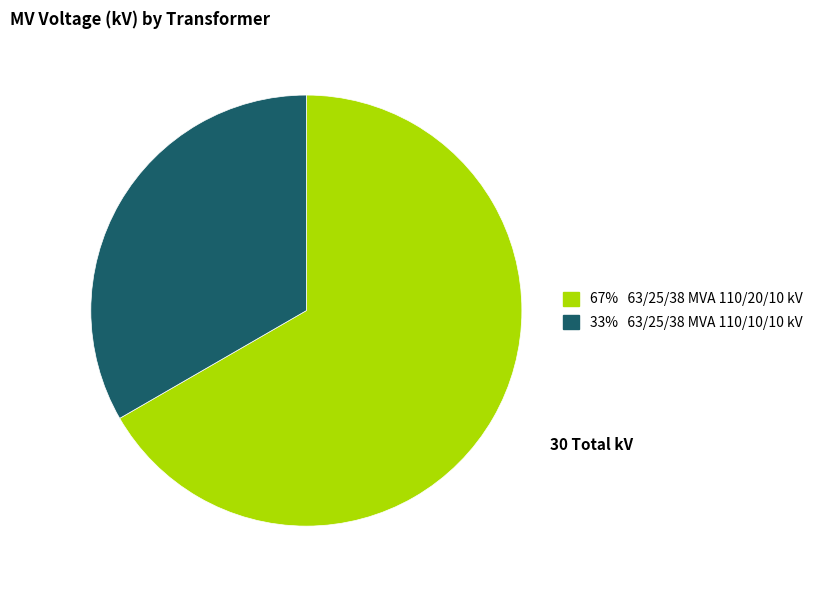

Which slice represents more than half of the pie?

67% 63/25/38 MVA 110/20/10 kV